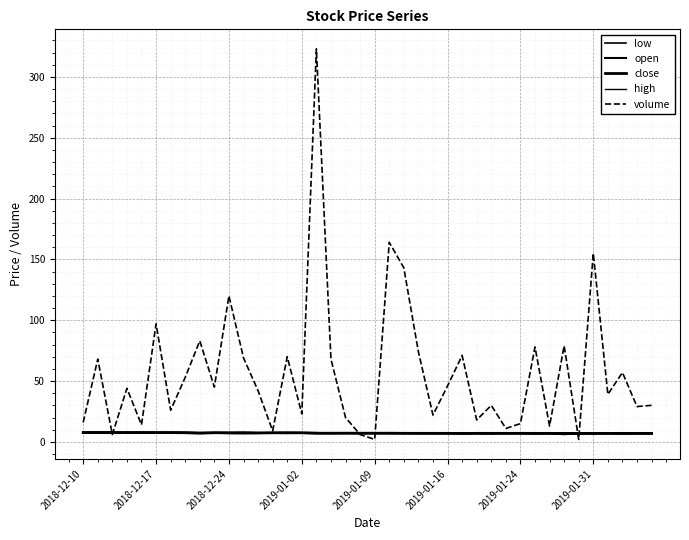

How many interior local peaks does the high series have?

8